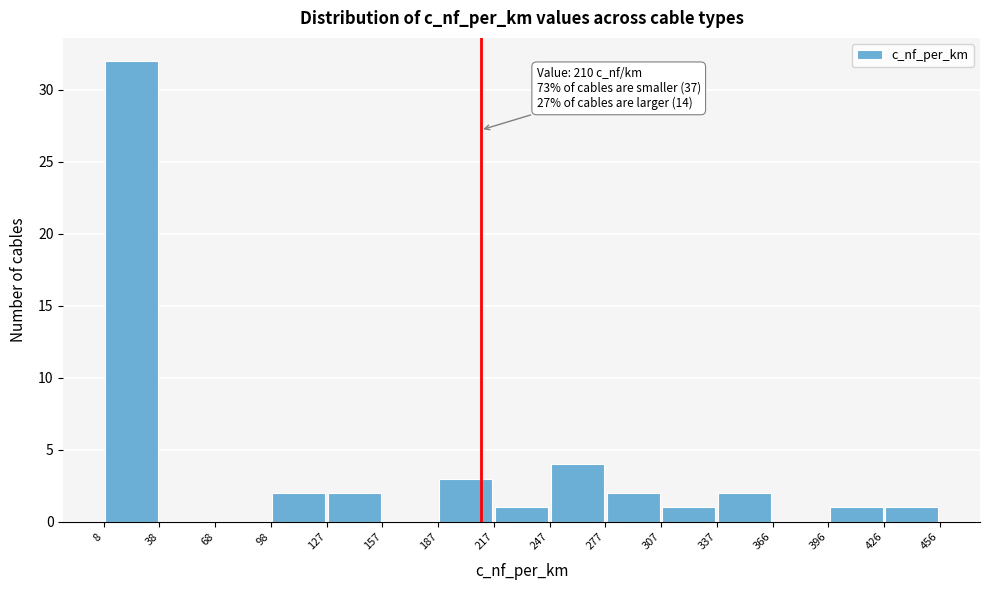

Which range on the x-axis has the tallest bar?

8 to 38